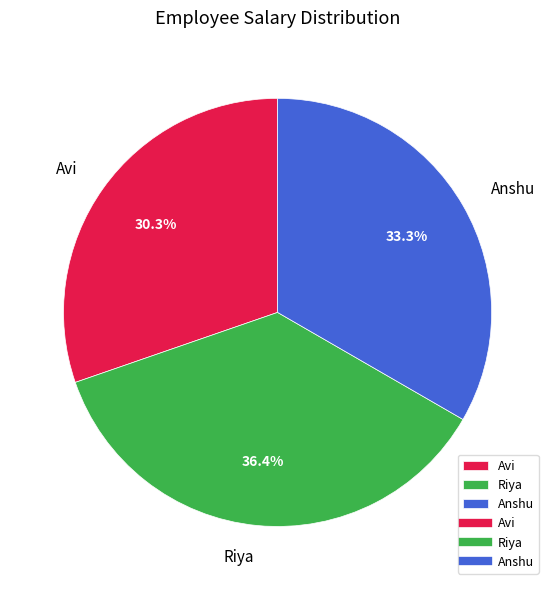

Which slice is the largest?

Riya